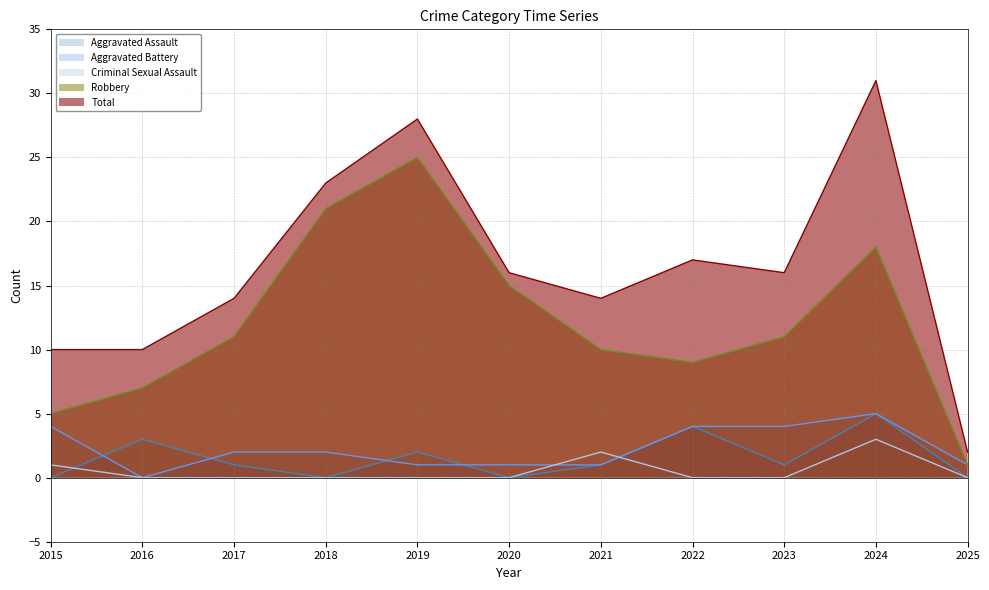

What is the maximum value shown in the chart?

31